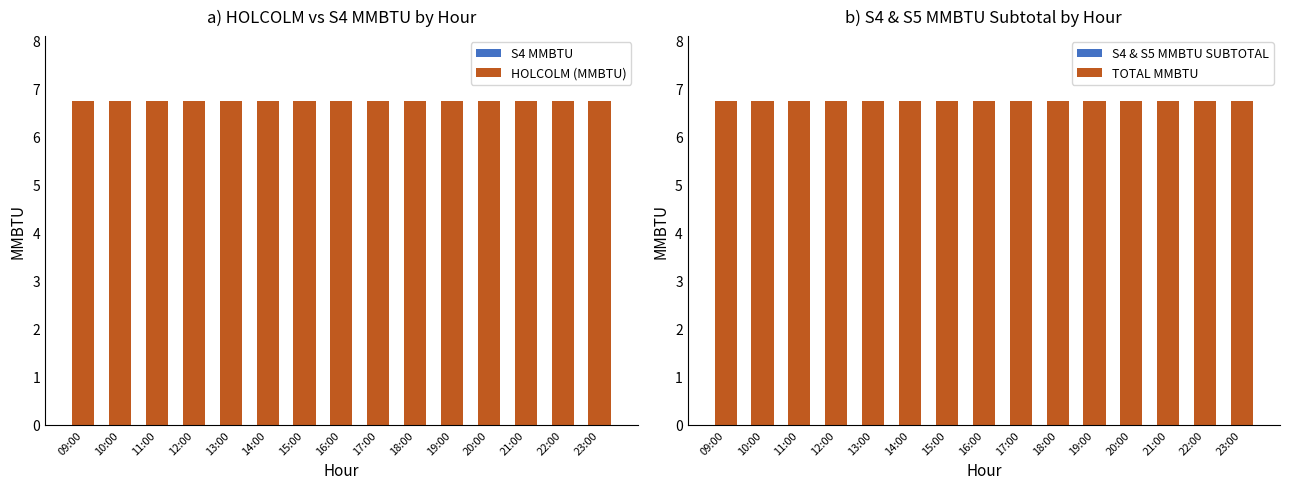

What are all the series names shown in the legend?

S4 MMBTU, HOLCOLM (MMBTU), S4 & S5 MMBTU SUBTOTAL, TOTAL MMBTU